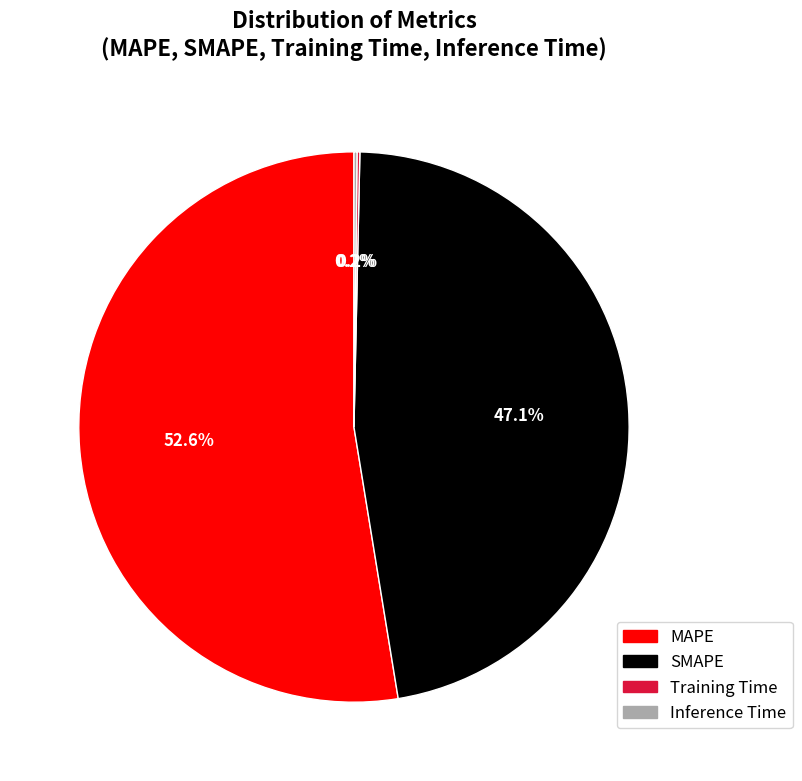

Is the sum of MAPE and SMAPE greater than half?

Yes